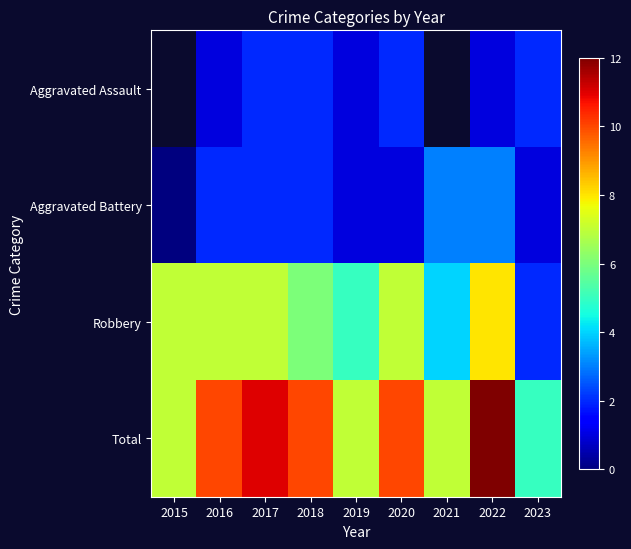

At which label is Aggravated Battery closest to 1?

2019